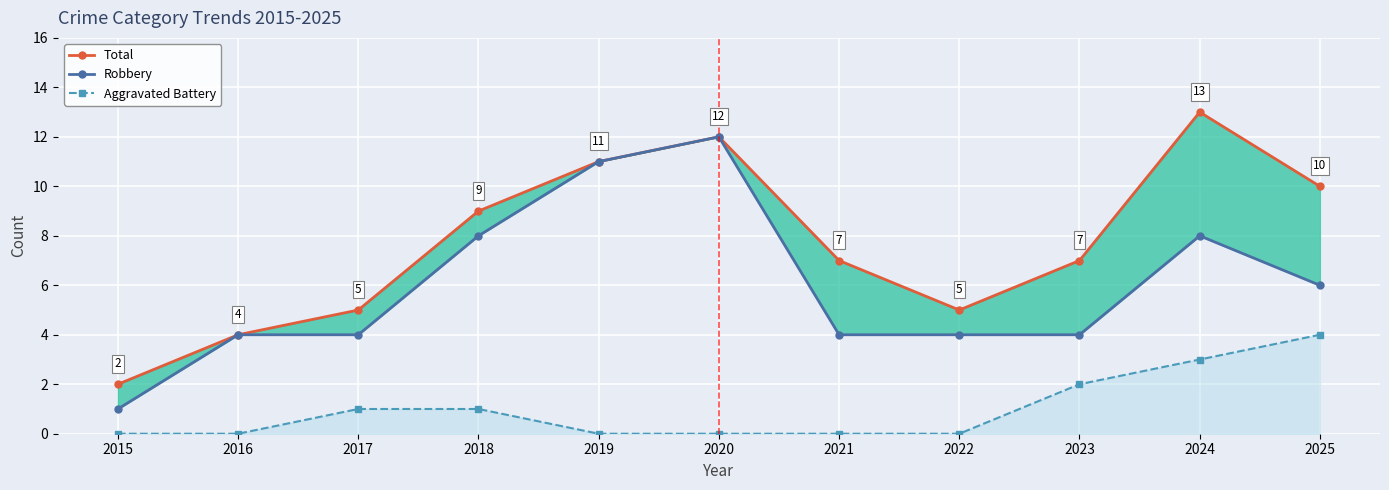

Is it true that Total equals 12 at 2018?

False